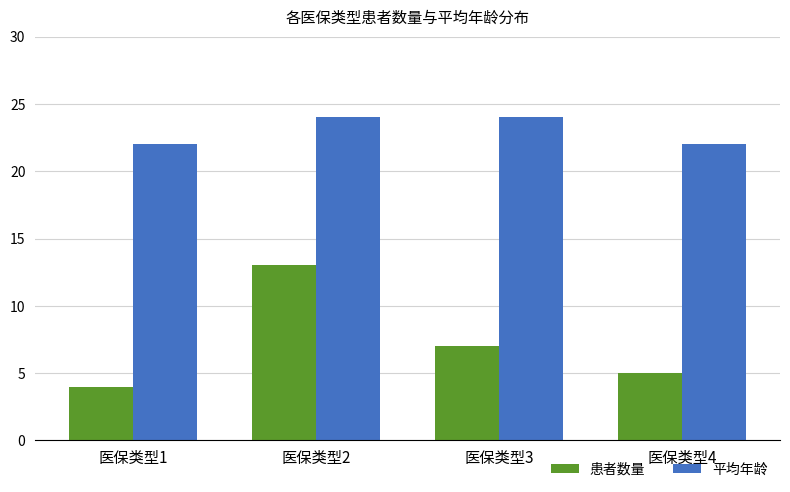

How many bars are there in total?

8